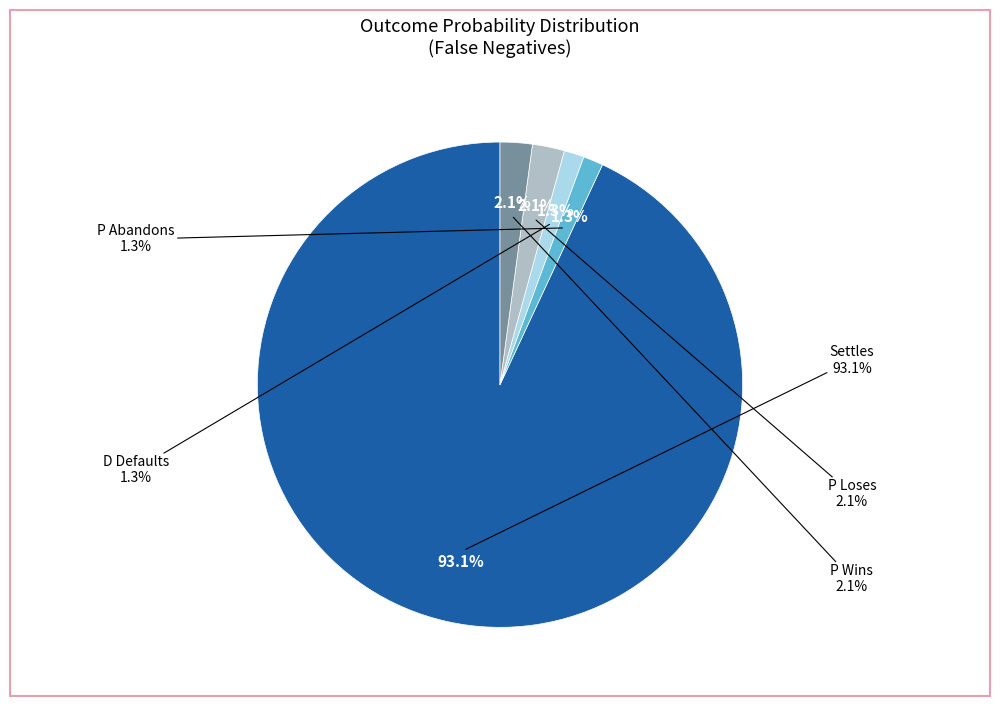

What is the majority slice?

Settles